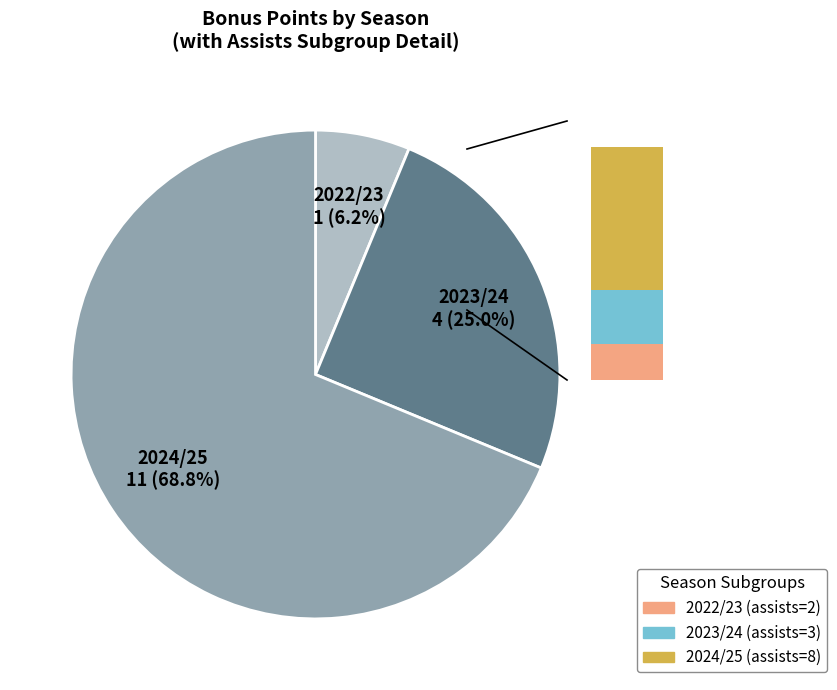

Combined, do 2023/24 and 2022/23 account for over 50%?

No